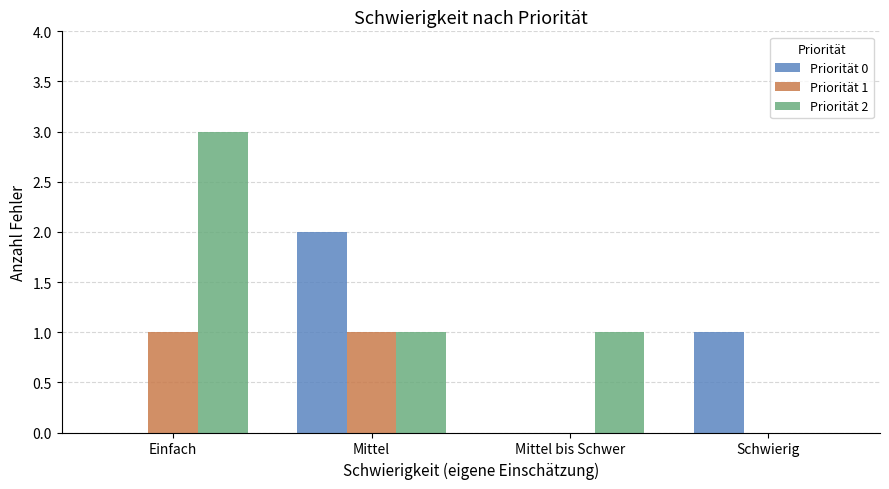

Which series has the largest total across all categories?

Priorität 2